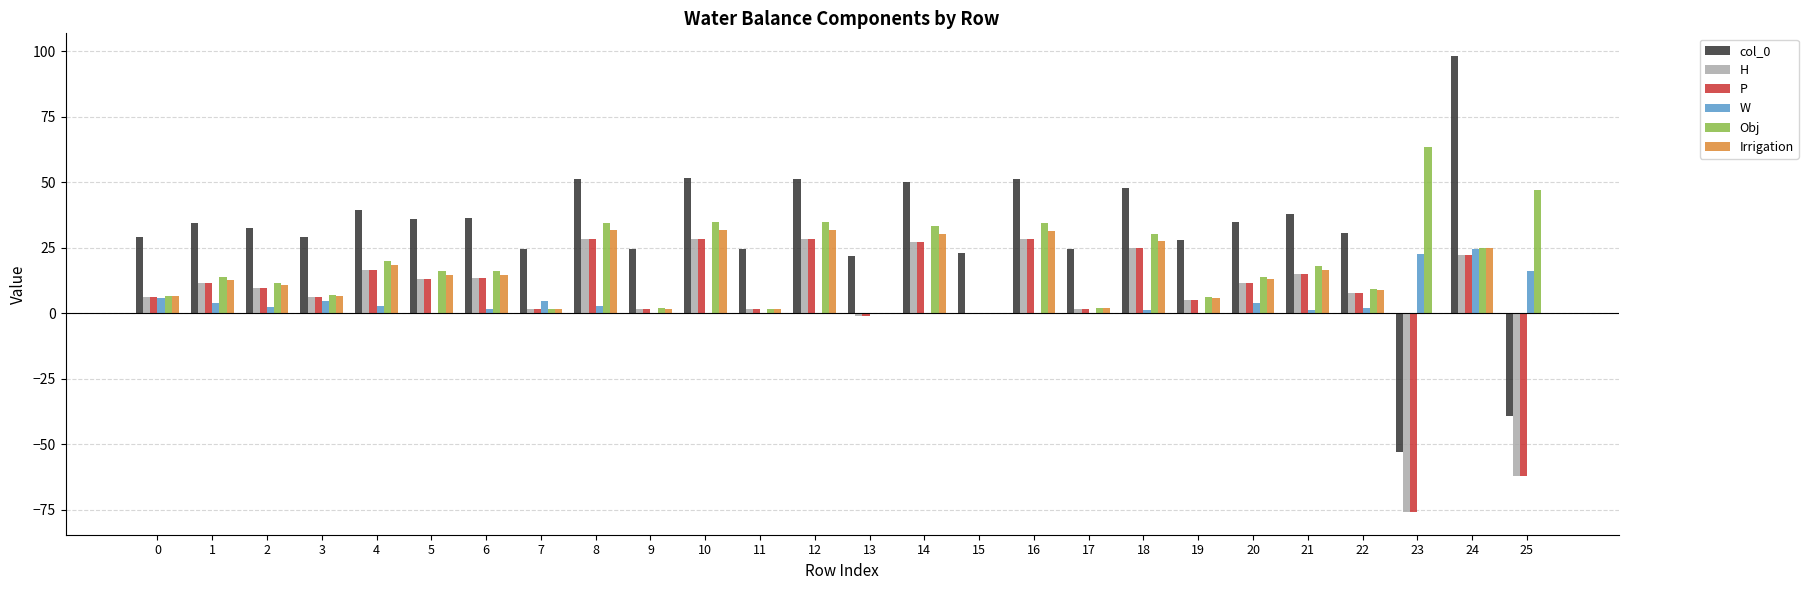

Between 7 and 12, which series saw the biggest shift?

Obj